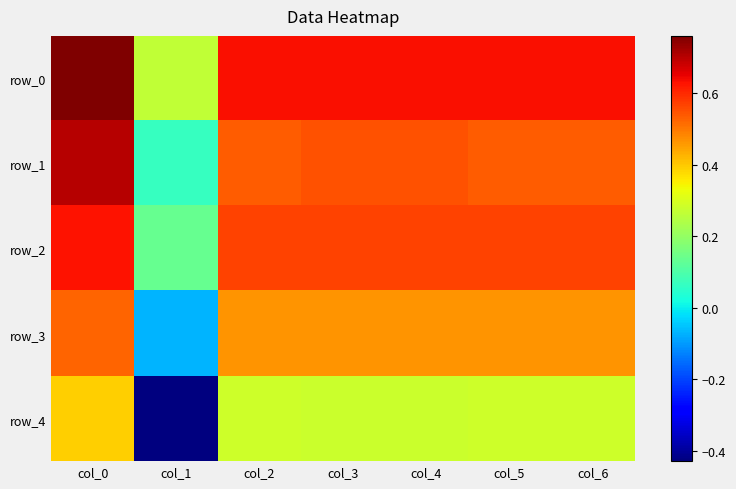

At col_6, list the series in order from smallest to largest.

row_4, row_3, row_1, row_2, row_0